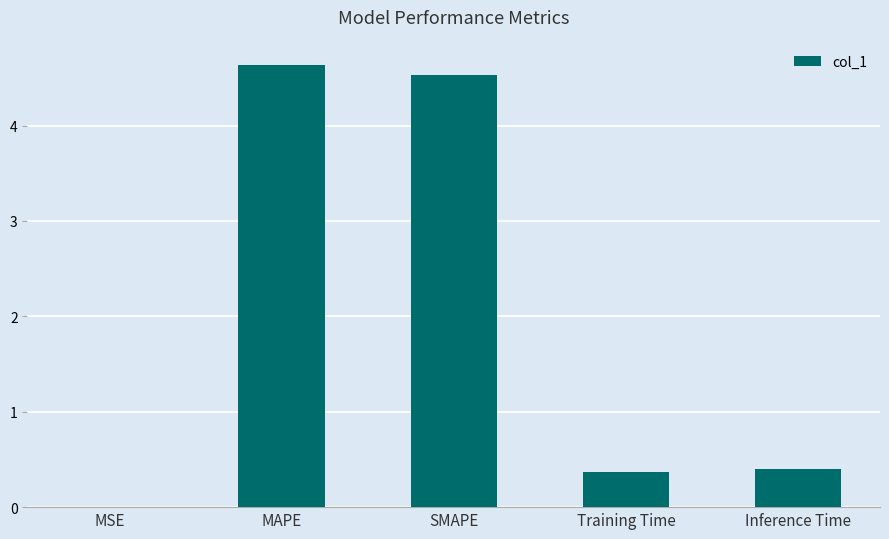

What is the sum of all values?

9.9